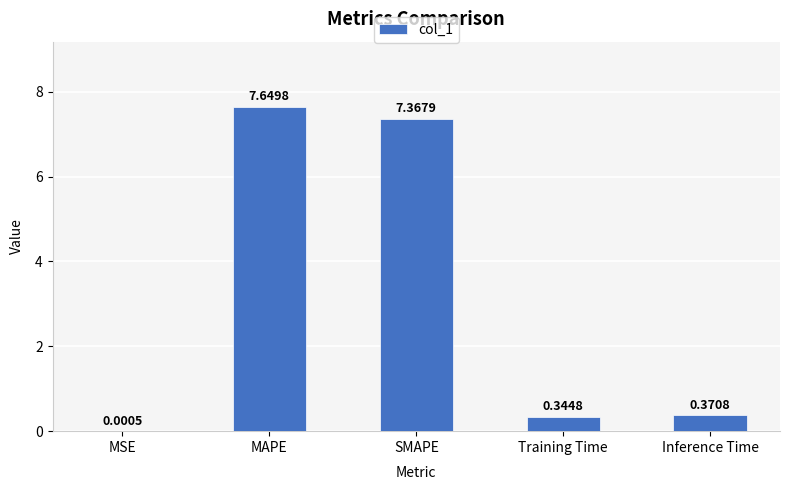

At which label is the value closest to 3?

Inference Time